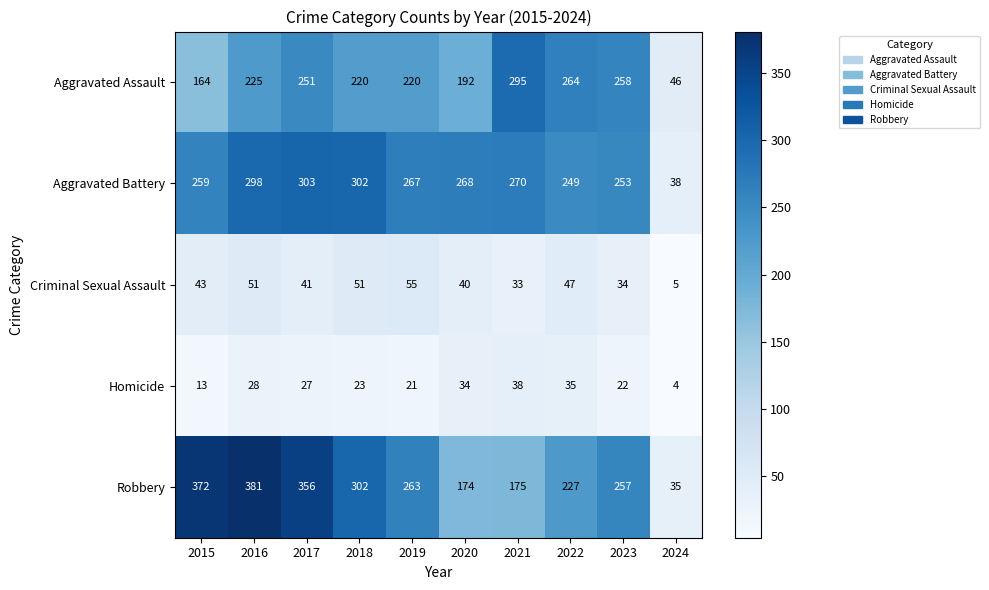

Between 2017 and 2018, which series saw the biggest shift?

Robbery